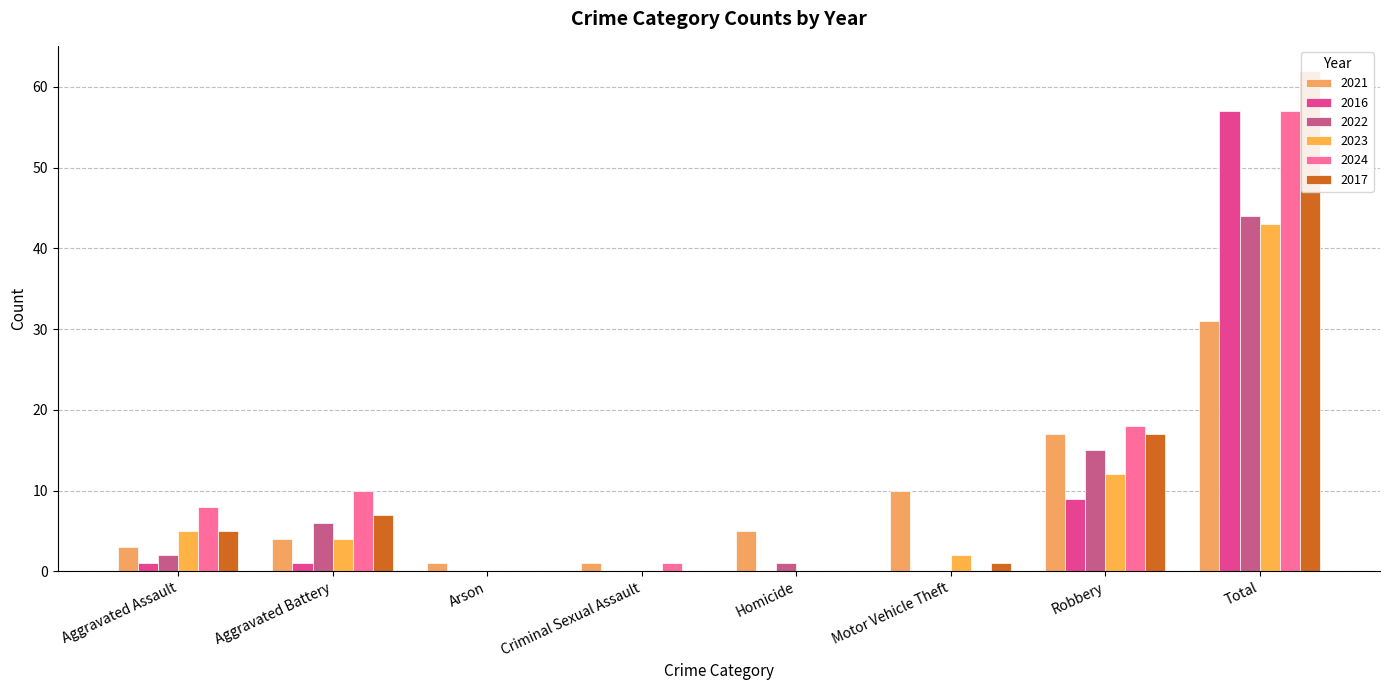

Reading left to right, extract all data points from this chart.

2021: Aggravated Assault=3	Aggravated Battery=4	Arson=1	Criminal Sexual Assault=1	Homicide=5	Motor Vehicle Theft=10	Robbery=17	Total=31
2016: Aggravated Assault=1	Aggravated Battery=1	Arson=0	Criminal Sexual Assault=0	Homicide=0	Motor Vehicle Theft=0	Robbery=9	Total=57
2022: Aggravated Assault=2	Aggravated Battery=6	Arson=0	Criminal Sexual Assault=0	Homicide=1	Motor Vehicle Theft=0	Robbery=15	Total=44
2023: Aggravated Assault=5	Aggravated Battery=4	Arson=0	Criminal Sexual Assault=0	Homicide=0	Motor Vehicle Theft=2	Robbery=12	Total=43
2024: Aggravated Assault=8	Aggravated Battery=10	Arson=0	Criminal Sexual Assault=1	Homicide=0	Motor Vehicle Theft=0	Robbery=18	Total=57
2017: Aggravated Assault=5	Aggravated Battery=7	Arson=0	Criminal Sexual Assault=0	Homicide=0	Motor Vehicle Theft=1	Robbery=17	Total=62